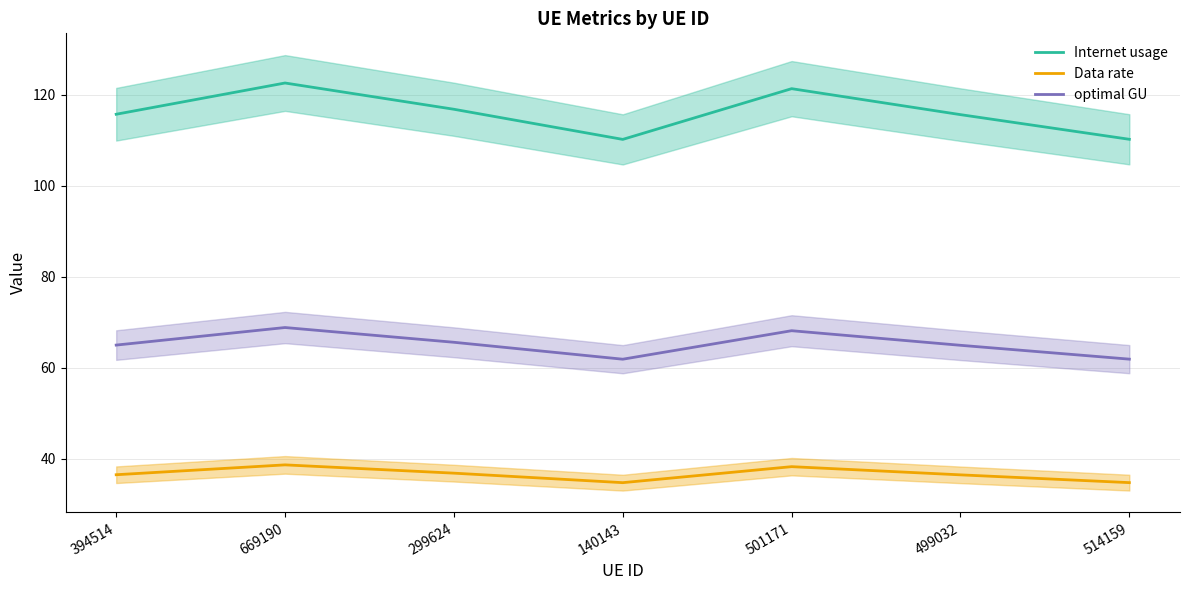

What is the label of the 2nd point from the left?

669190